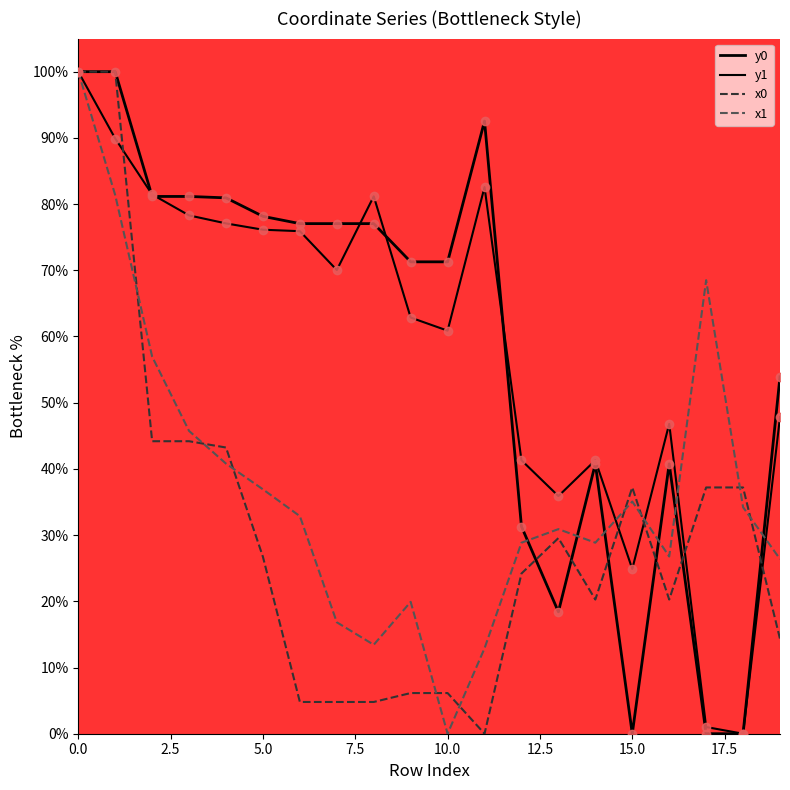

How many positive values does the x1 series have?

19